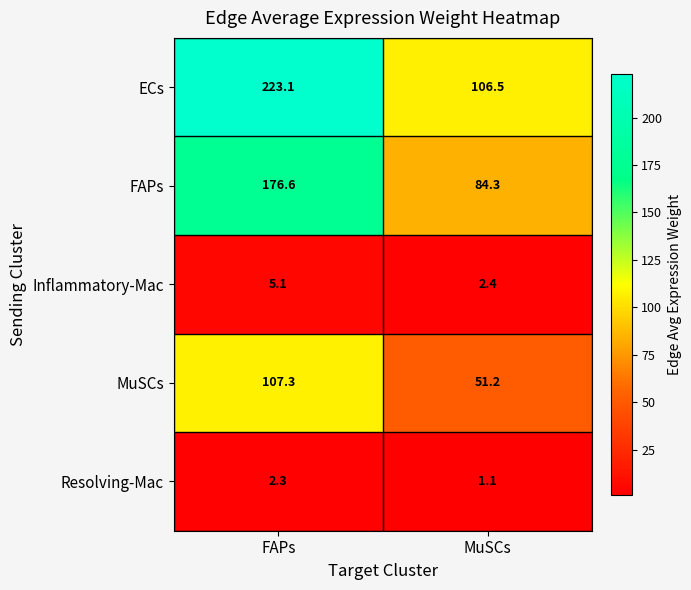

Between FAPs and MuSCs, which series saw the biggest shift?

ECs